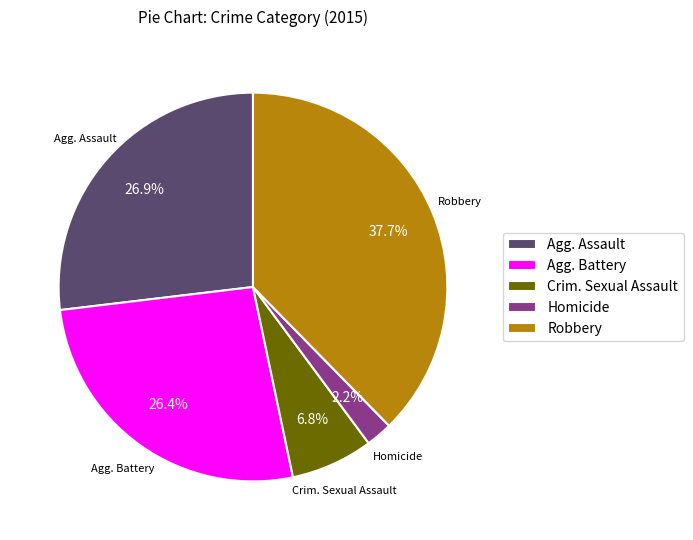

Count the number of slices in the pie.

5